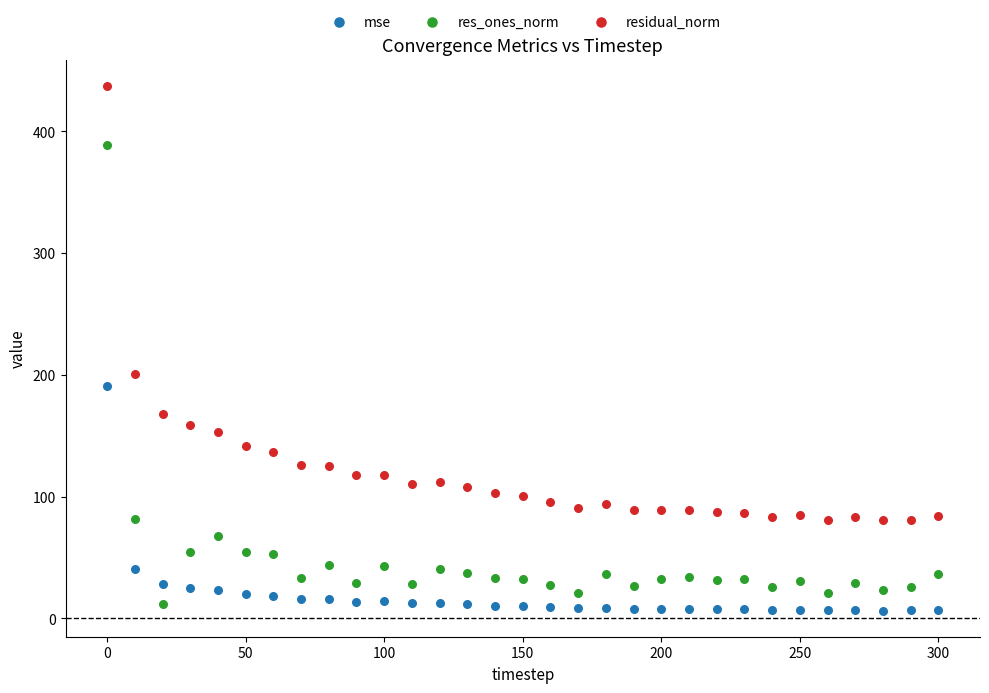

Which series has the widest spread of Y values?

res_ones_norm